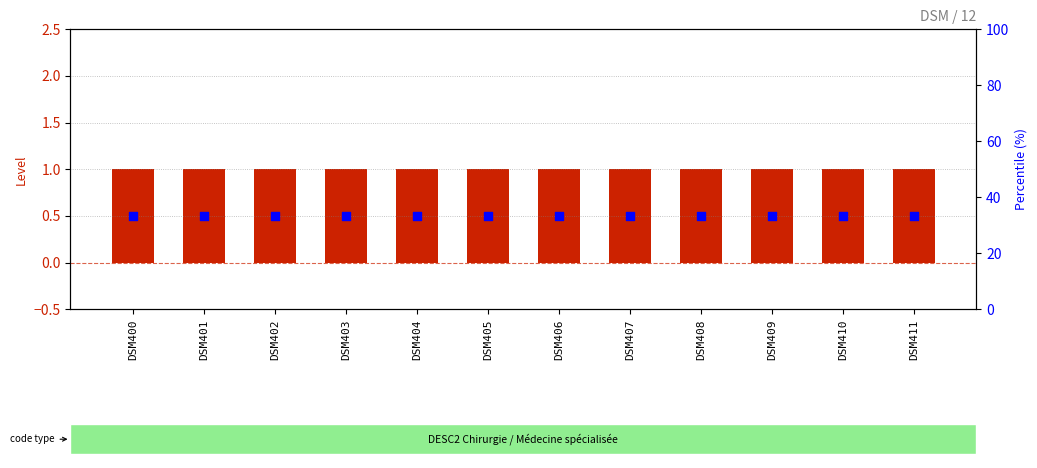

What are all the series names shown in the legend?

Level, Percentile rank